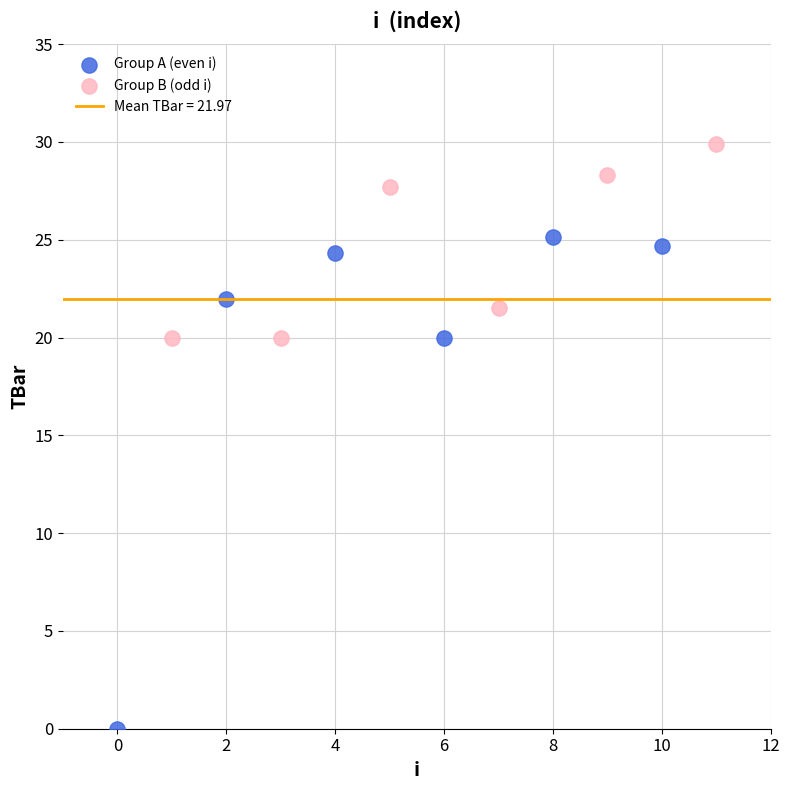

Which series reaches the minimum Y coordinate?

Group A (even i)